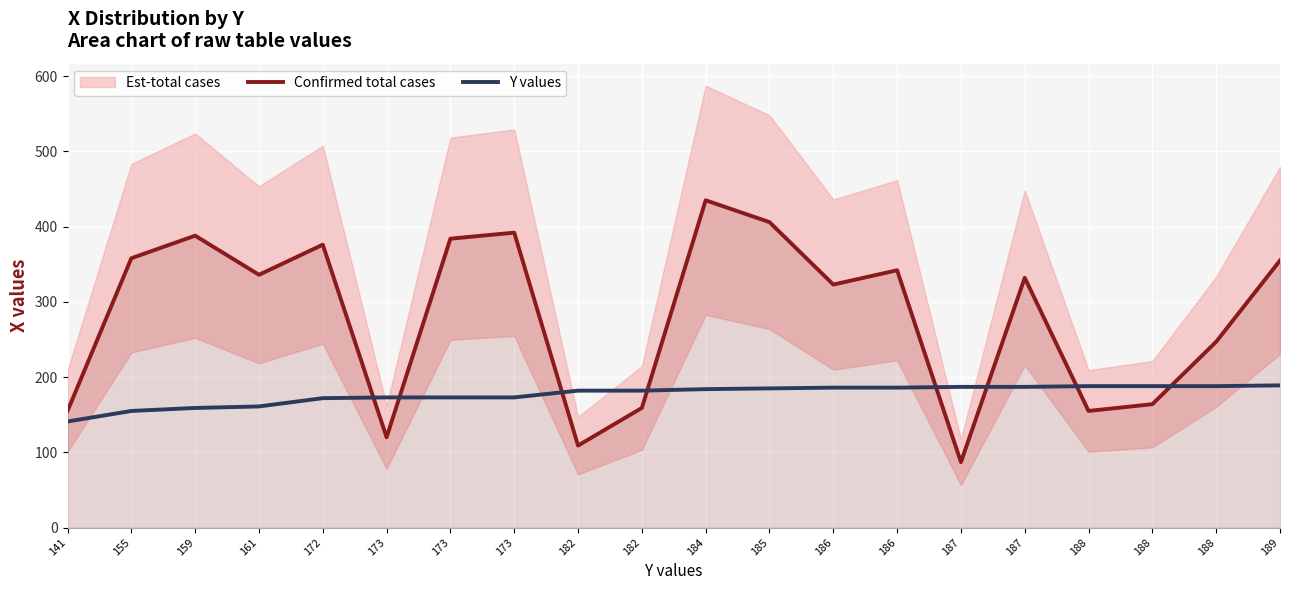

What is the difference between the maximum and minimum values in the Confirmed total cases series?

348